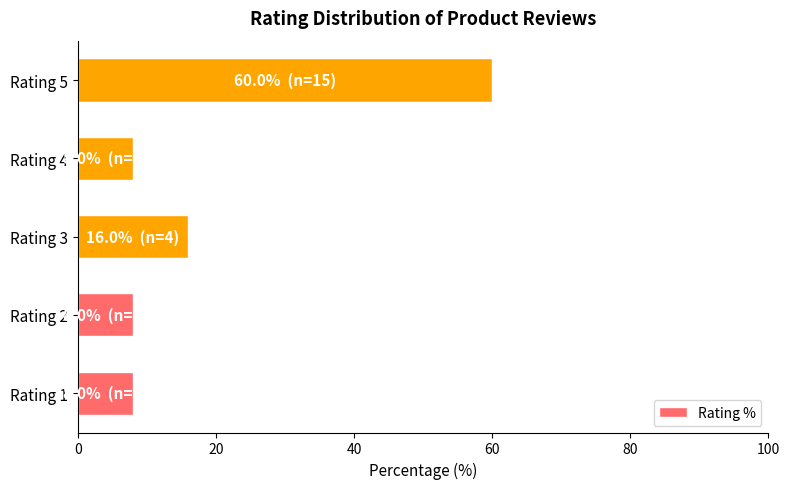

How many distinct data groups are displayed?

1